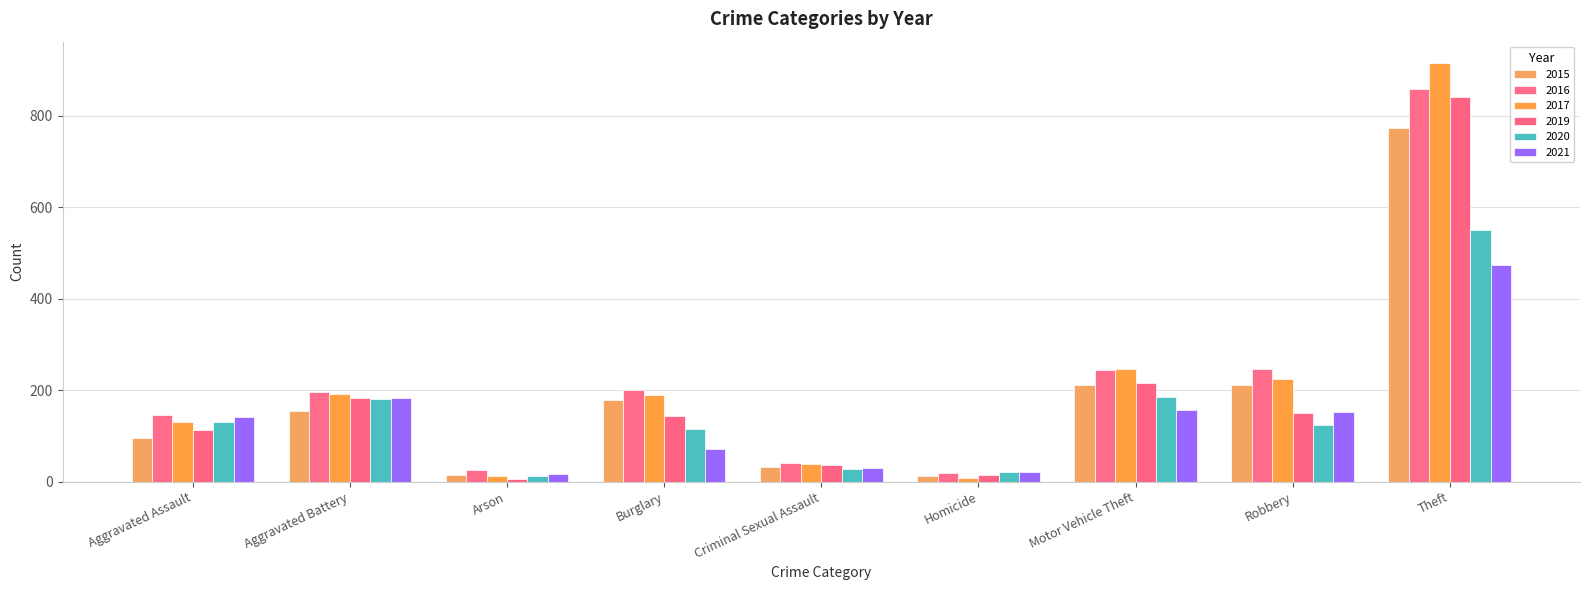

How many bars are there in total?

54